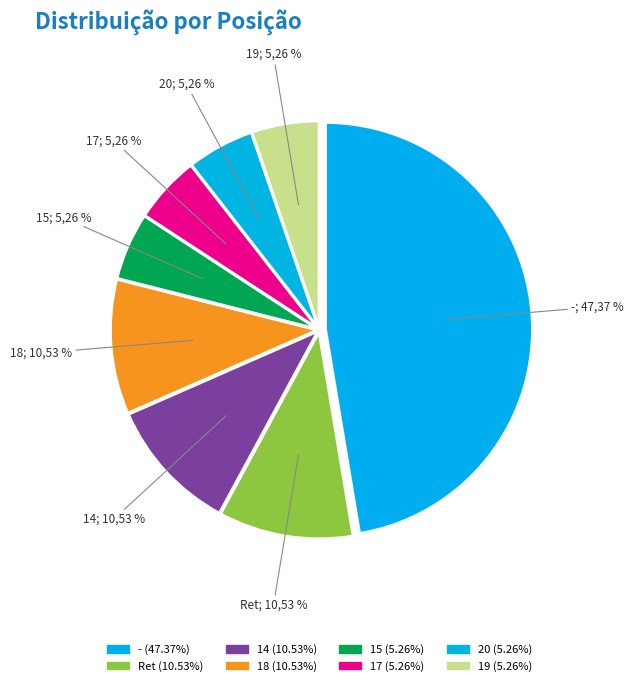

To the nearest percent, what is the difference between the largest and smallest slice percentages?

42%